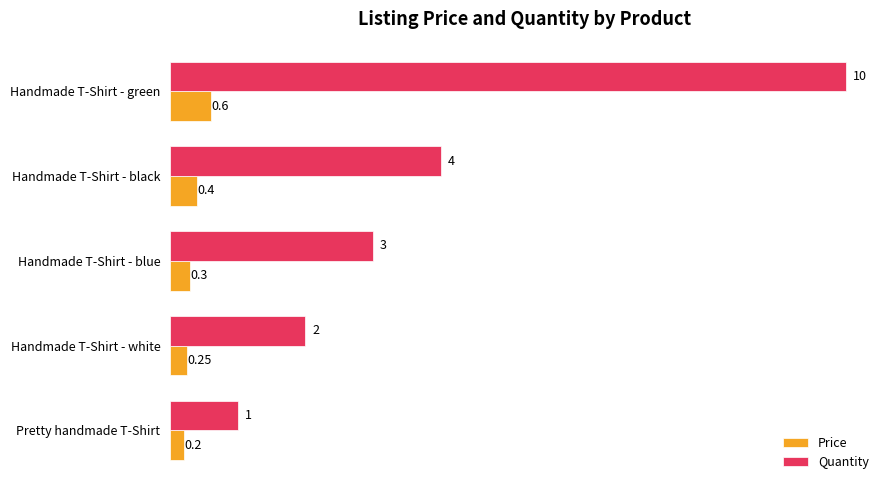

At which label does Price reach its minimum?

Pretty handmade T-Shirt